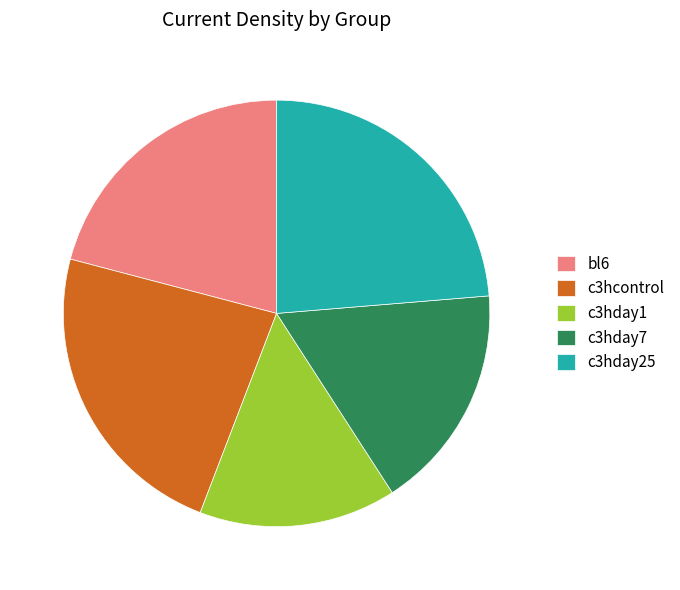

Does c3hday7 account for over 50% of the chart?

No